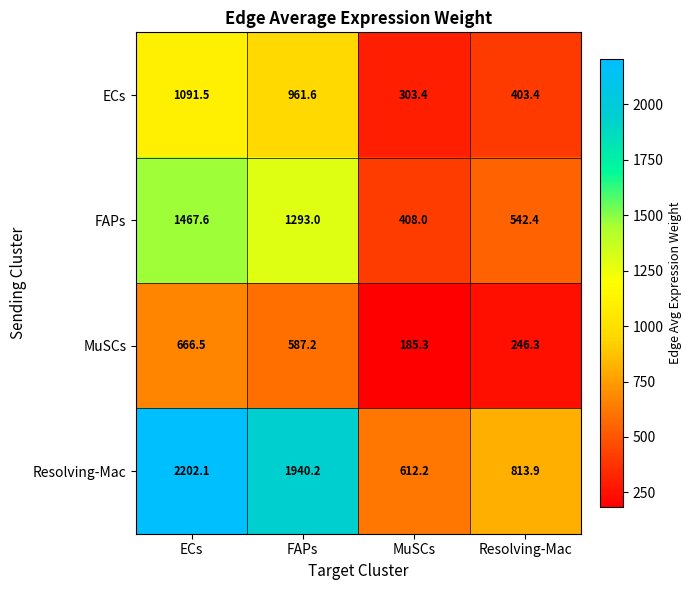

How many categories are shown in the chart?

4